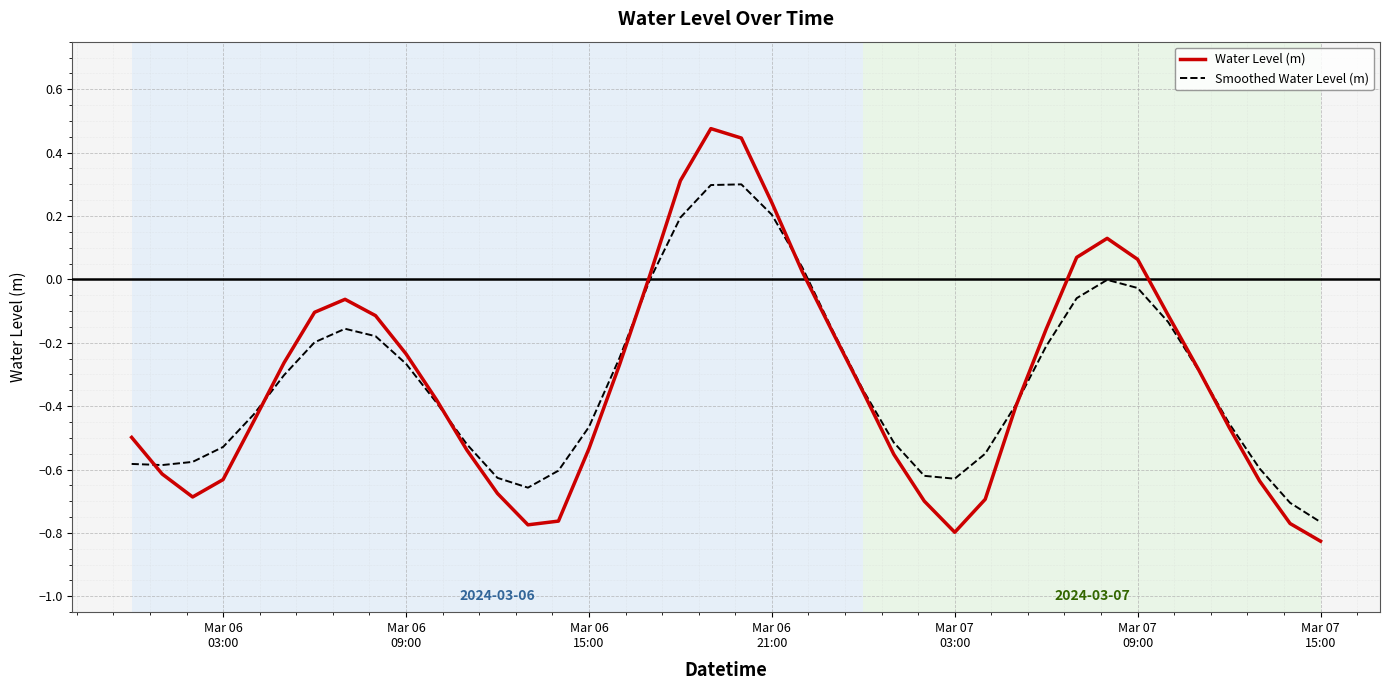

Which series has the largest range (max minus min)?

Water Level (m)